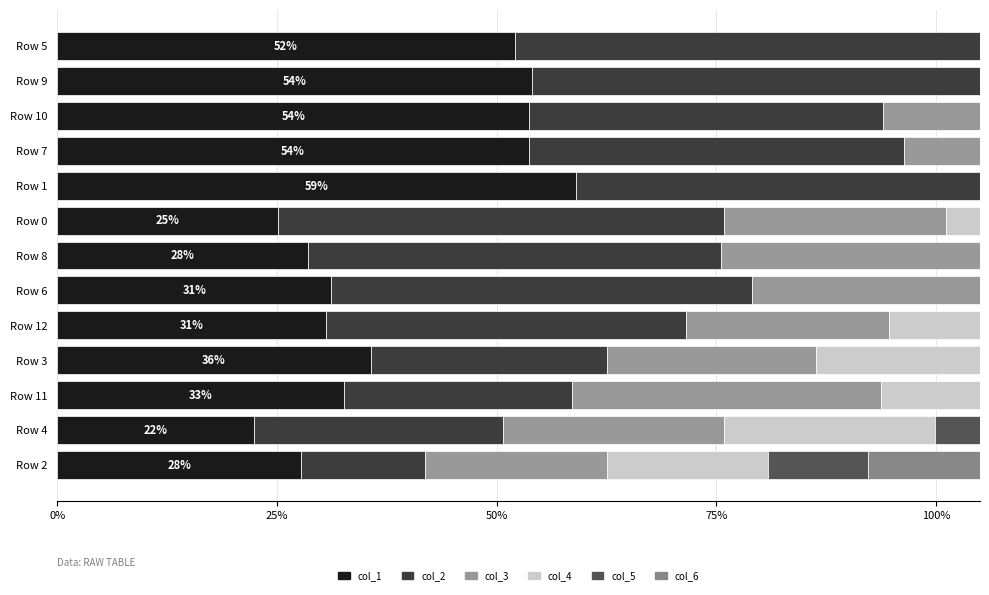

At how many categories does at least one series exceed 0?

13